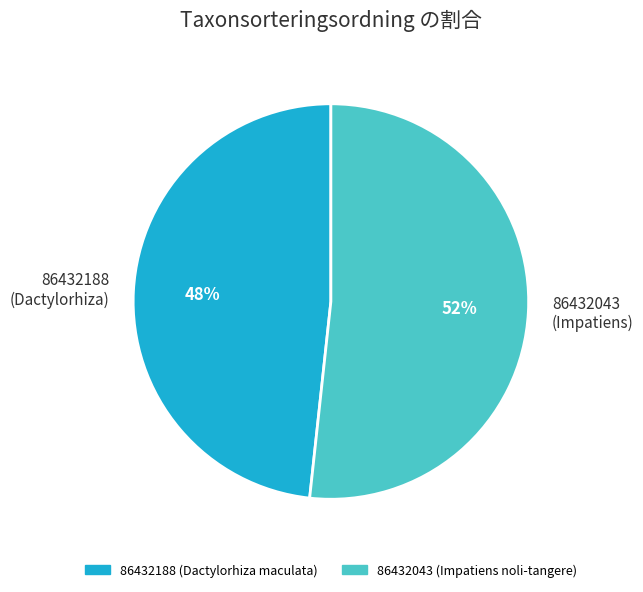

Which category accounts for the majority?

86432043